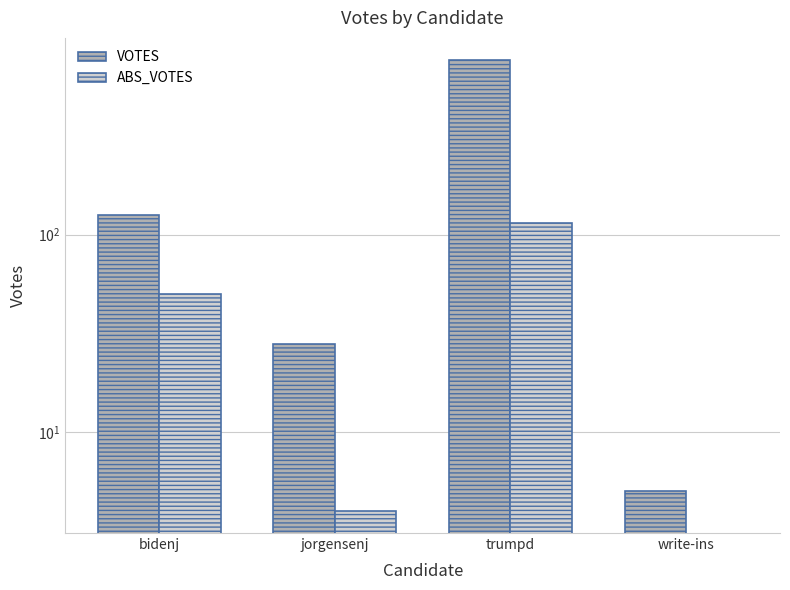

True or false: VOTES has a value of 762 at trumpd.

True